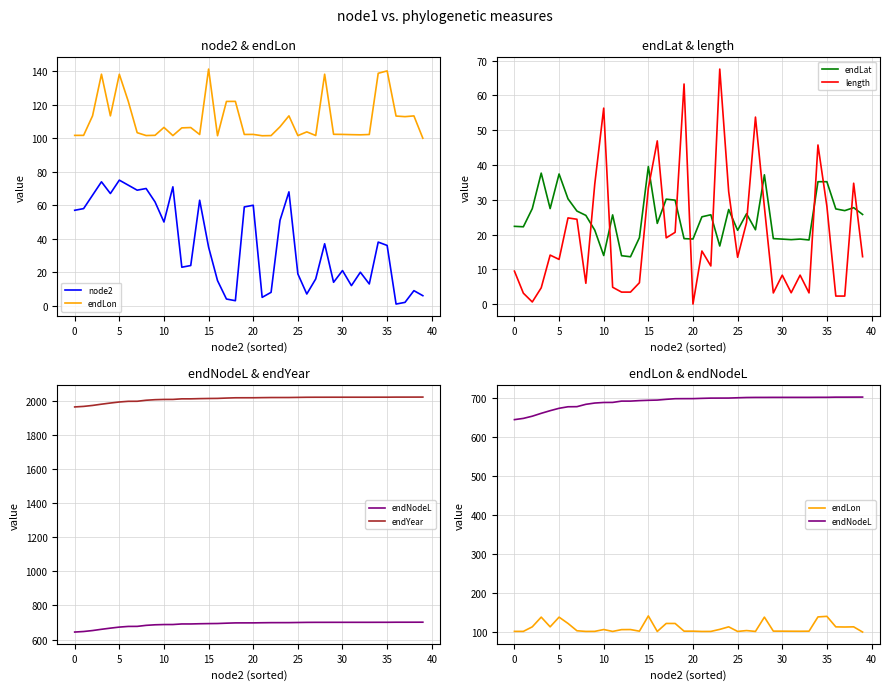

What are all the series names shown in the legend?

node2, endLon, endLat, length, endNodeL, endYear